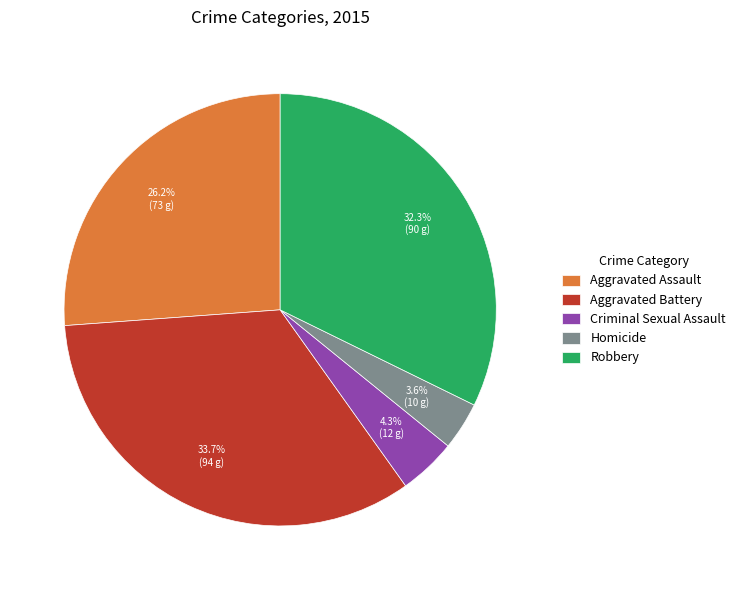

To the nearest percent, what is the difference between the Aggravated Assault and Criminal Sexual Assault slice percentages?

22%